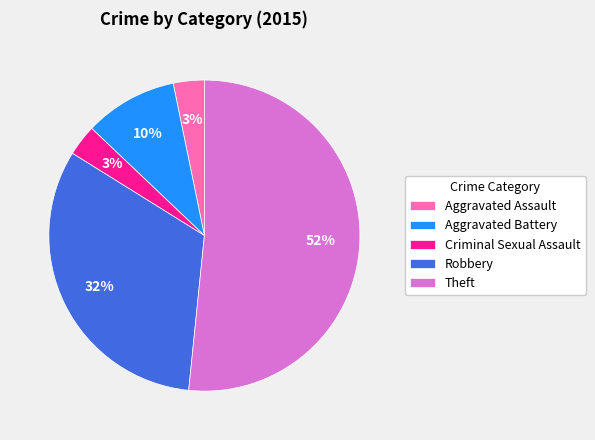

Approximately how many times larger is the value at Robbery compared to Theft?

0.6